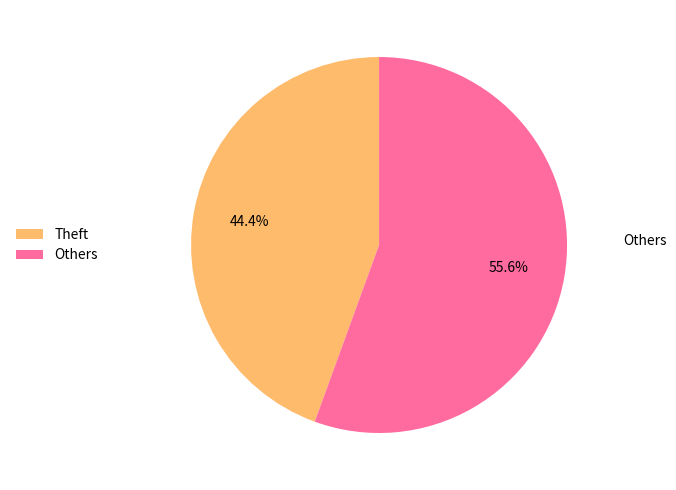

Is there a majority slice in this chart?

Yes